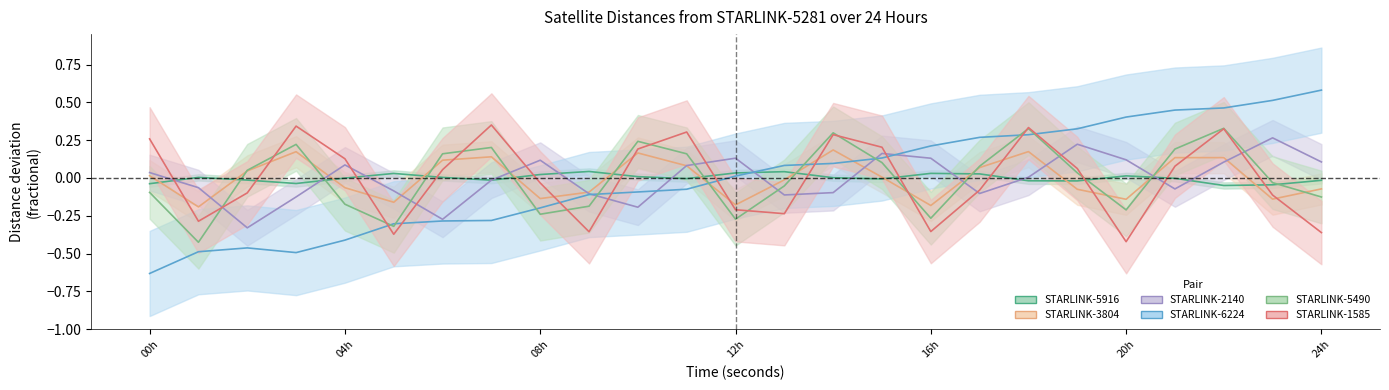

Which has a higher value, 36000 or 57600?

57600